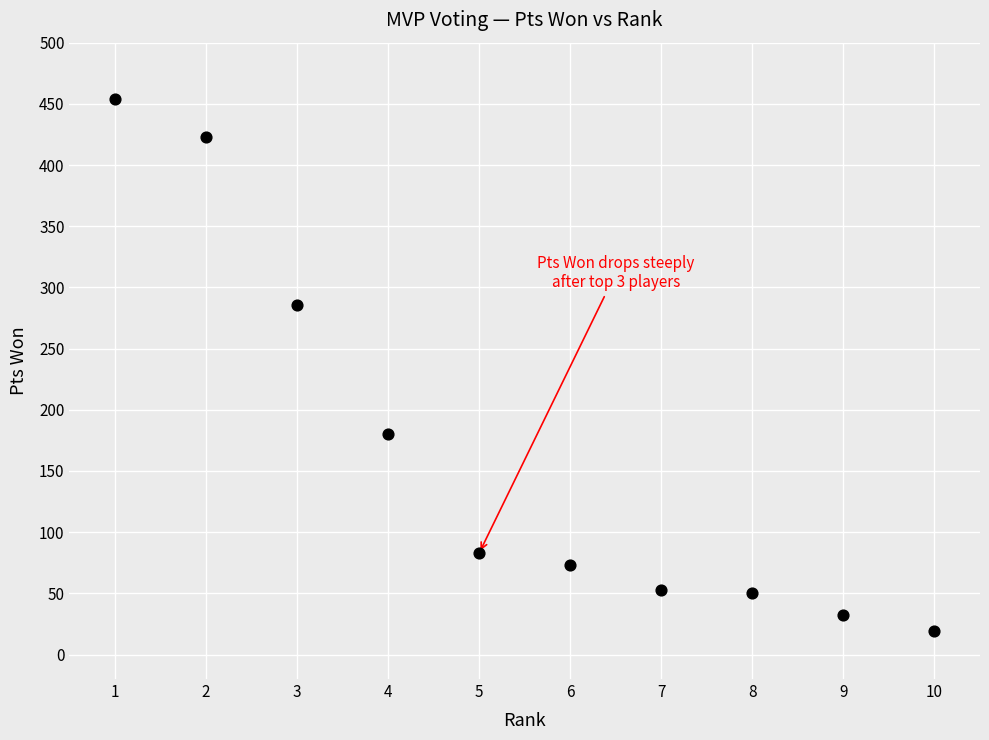

What is the average Y value?

165